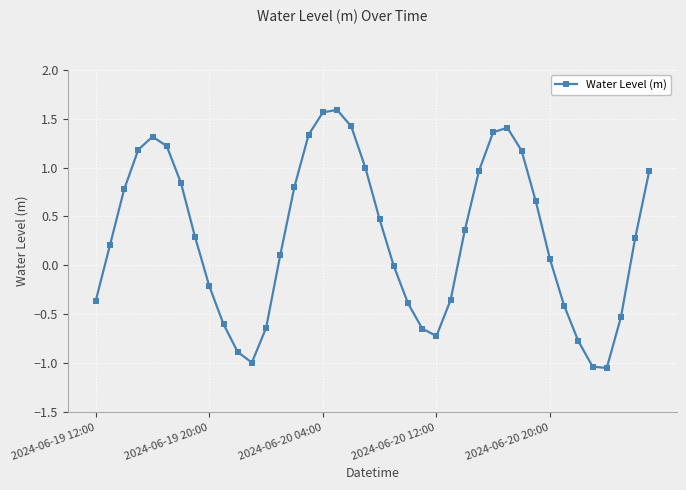

What is the average value?

0.3